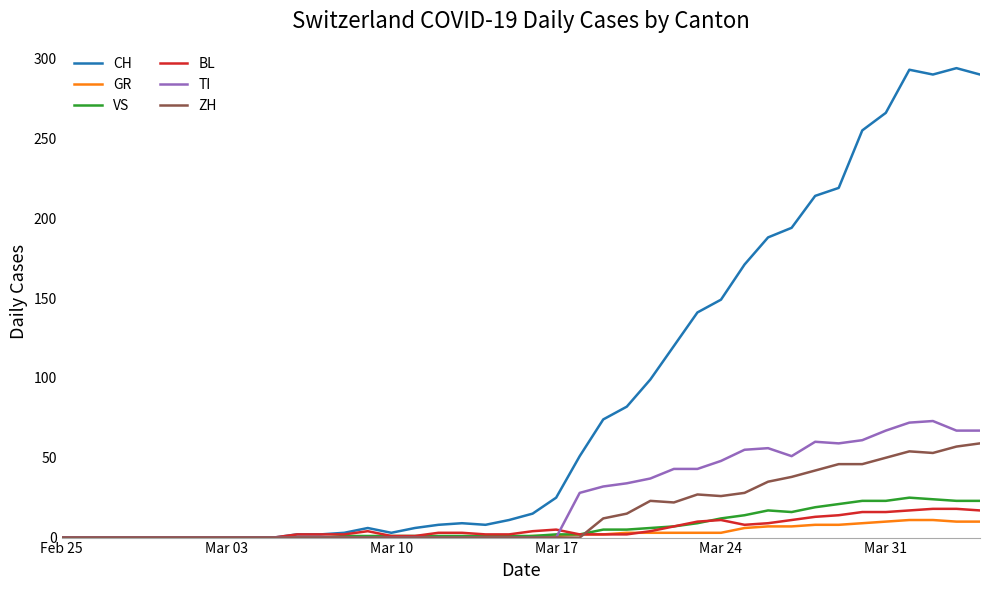

What is the greatest value displayed?

294